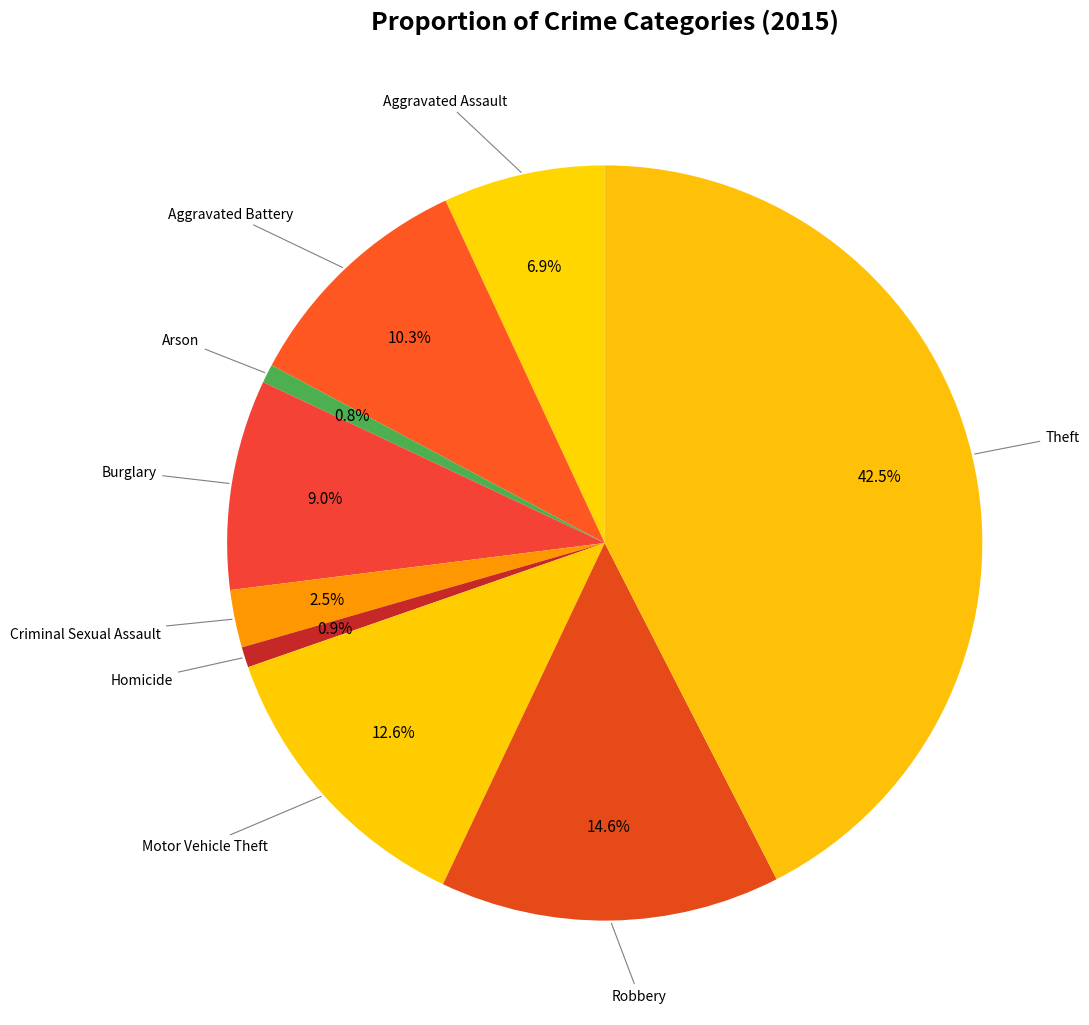

To the nearest percent, what is the average slice percentage?

11%